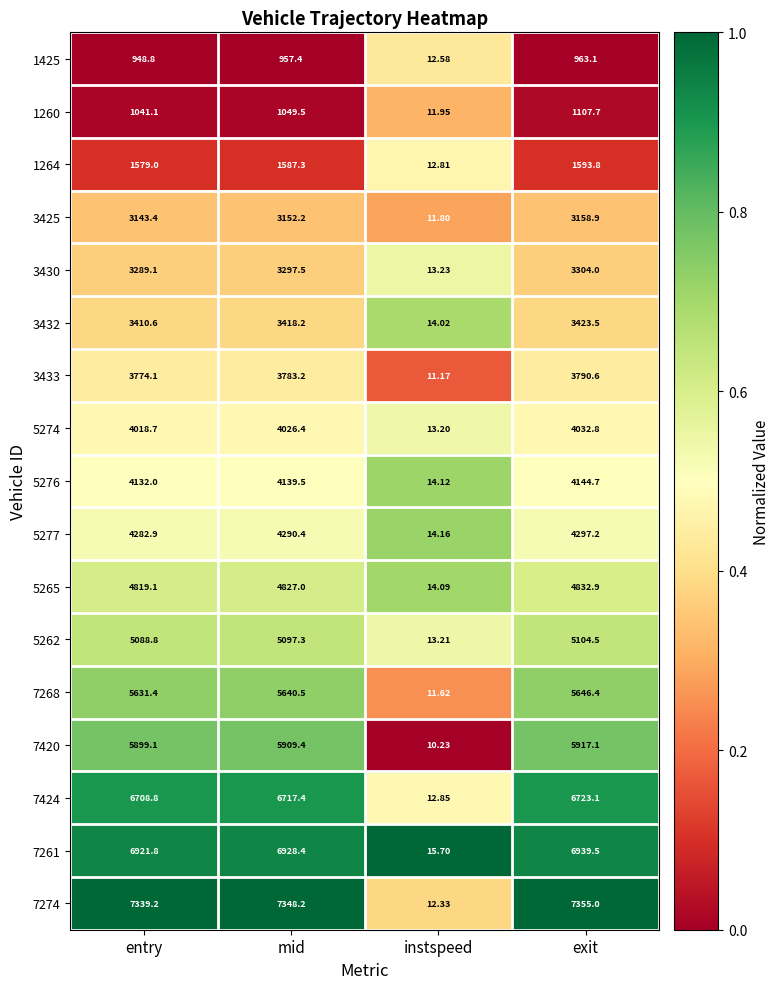

Which category has the lowest value across all series?

instspeed